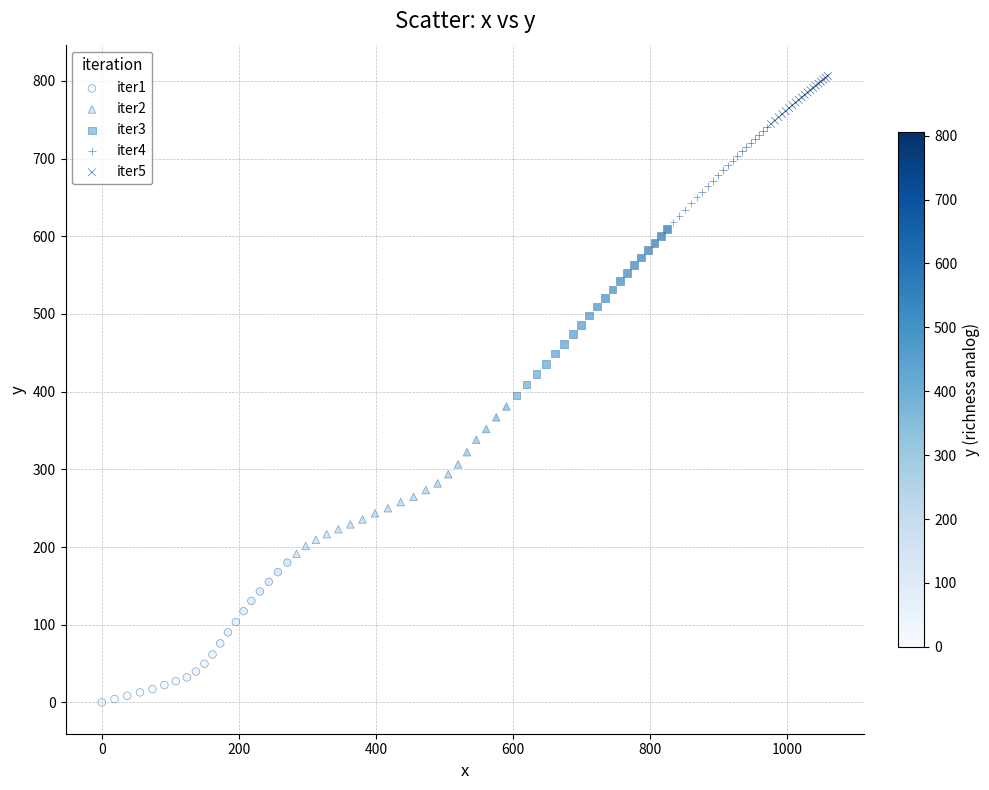

Which series contains the highest Y value?

iter5